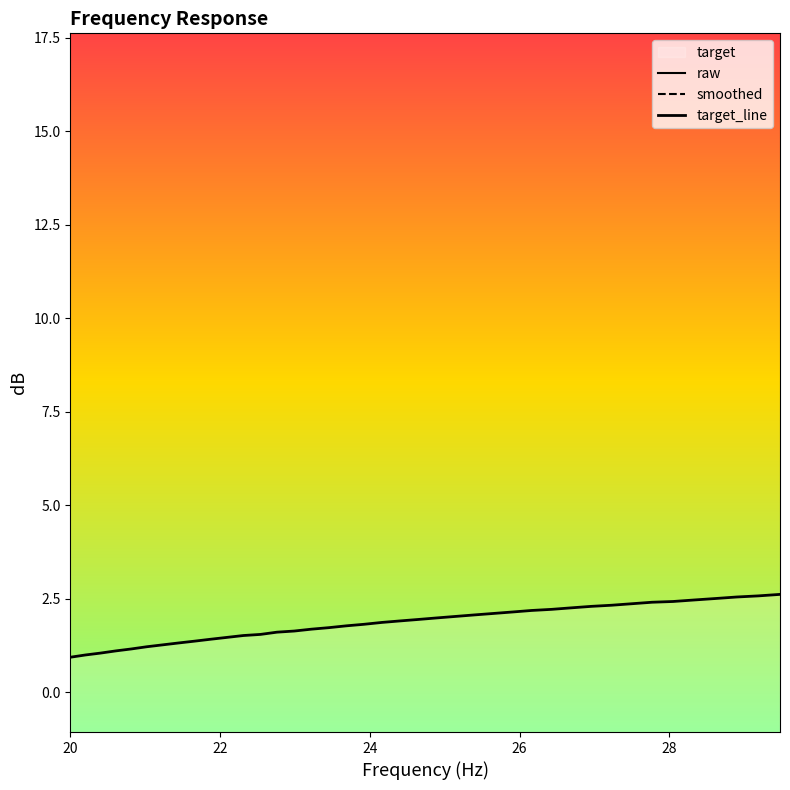

After their last crossing, which series has the higher values: frequency or raw?

raw